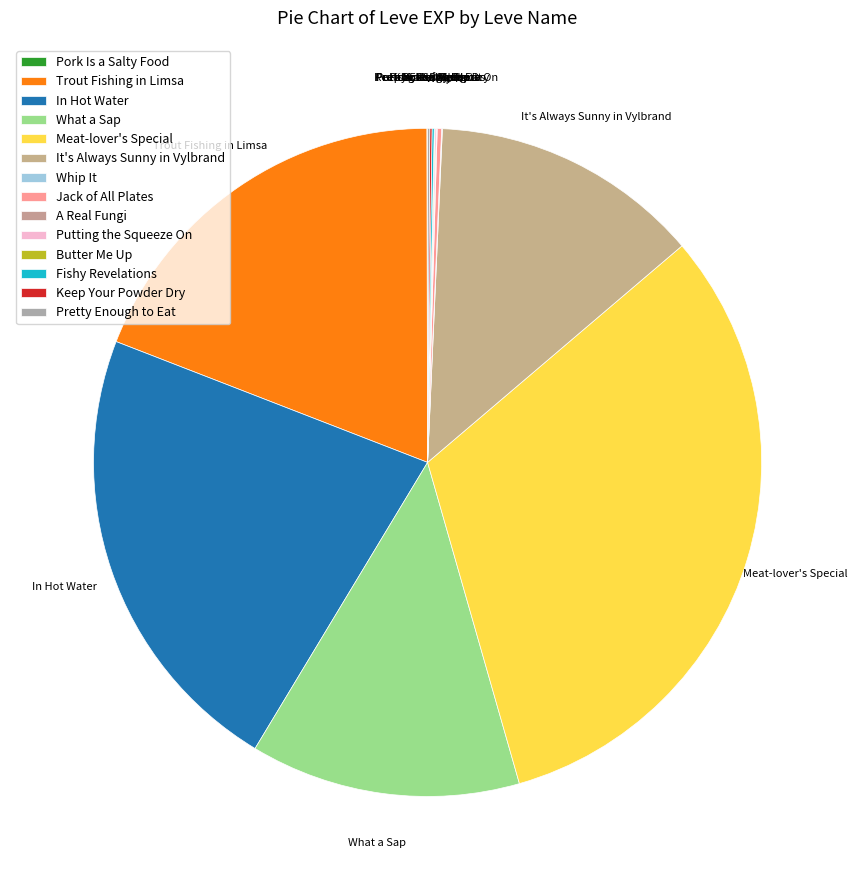

What is the ratio of the value at What a Sap to the value at It's Always Sunny in Vylbrand?

1.0